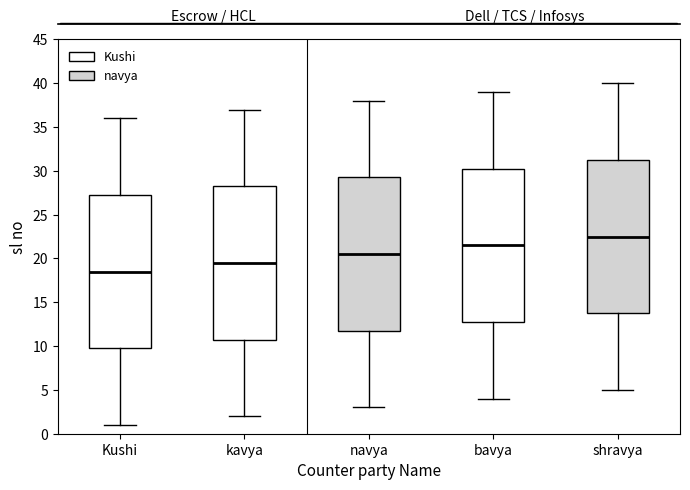

Reading left to right, transcribe this box plot: for each box, give where its median line is, the range the box spans, and where its two whiskers end, as read against the y-axis. The values are not printed on the chart, so give them approximately, as read against the axis.

Kushi: median 18.5, box 10.0 to 27.5, whiskers 1.0 to 36.0
kavya: median 19.5, box 11.0 to 28.5, whiskers 2.0 to 37.0
navya: median 20.5, box 12.0 to 29.5, whiskers 3.0 to 38.0
bavya: median 21.5, box 13.0 to 30.5, whiskers 4.0 to 39.0
shravya: median 22.5, box 14.0 to 31.5, whiskers 5.0 to 40.0